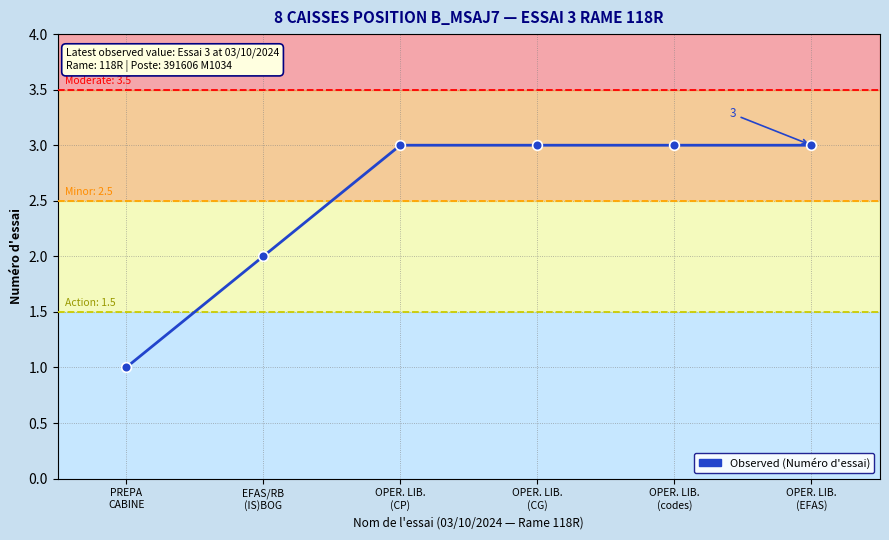

Where is the data nearest to the value 2?

EFAS/RB
(IS)BOG